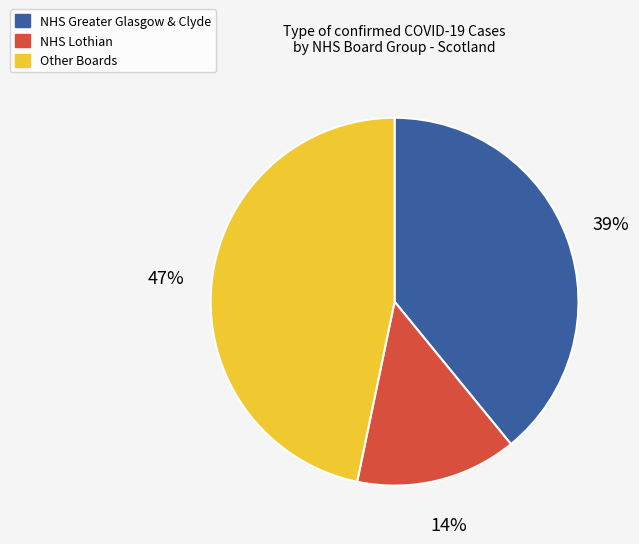

Is there any slice that represents more than half of the pie?

No